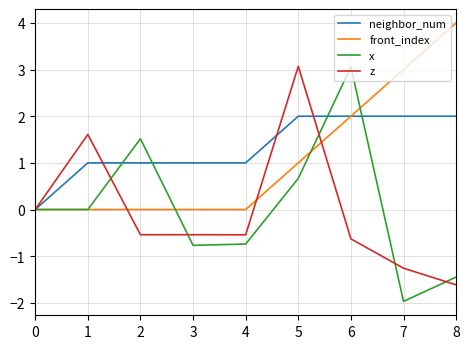

Which series has the largest total across all categories?

neighbor_num